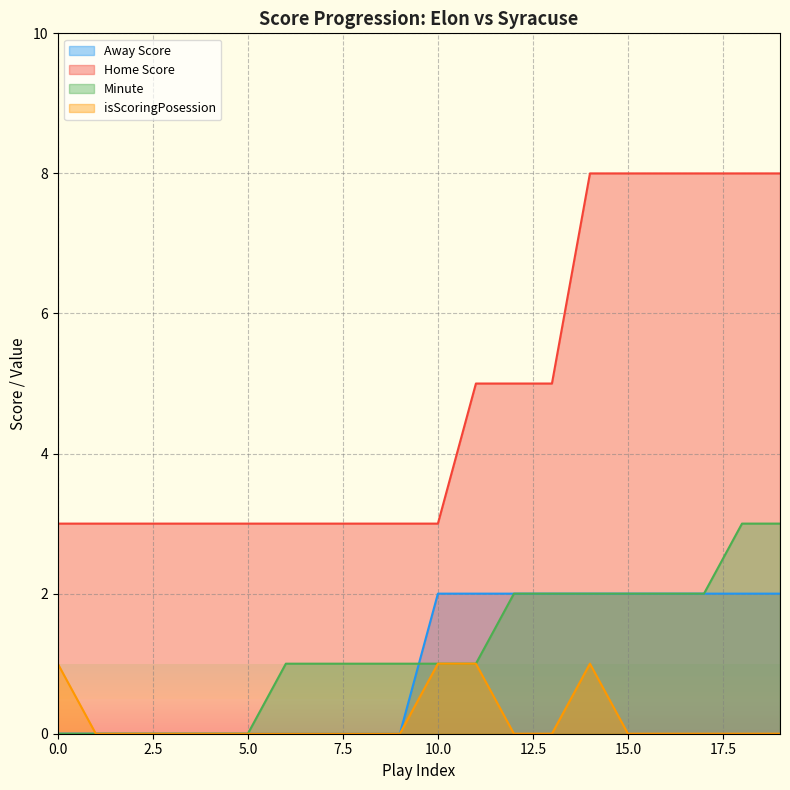

At which label does Minute reach its peak?

18